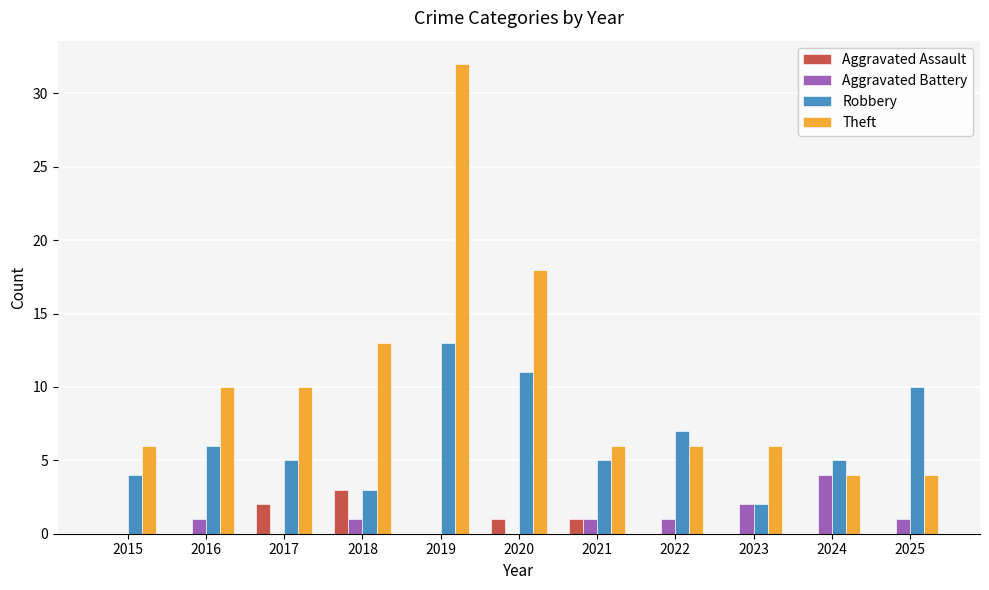

What is the sum of all Theft values?

115